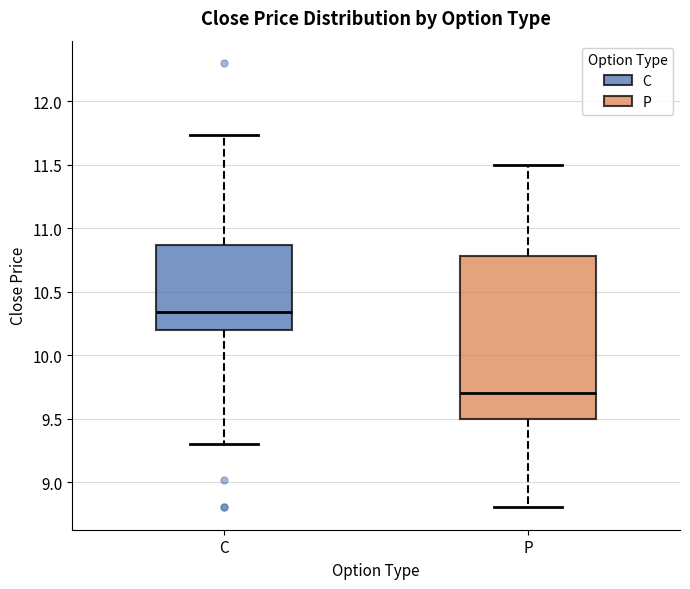

Reading left to right, transcribe this box plot: for each box, give where its median line is, the range the box spans, and where its two whiskers end, as read against the y-axis. The values are not printed on the chart, so give them approximately, as read against the axis.

C: median 10.35, box 10.20 to 10.85, whiskers 9.30 to 11.75
P: median 9.70, box 9.50 to 10.80, whiskers 8.80 to 11.50